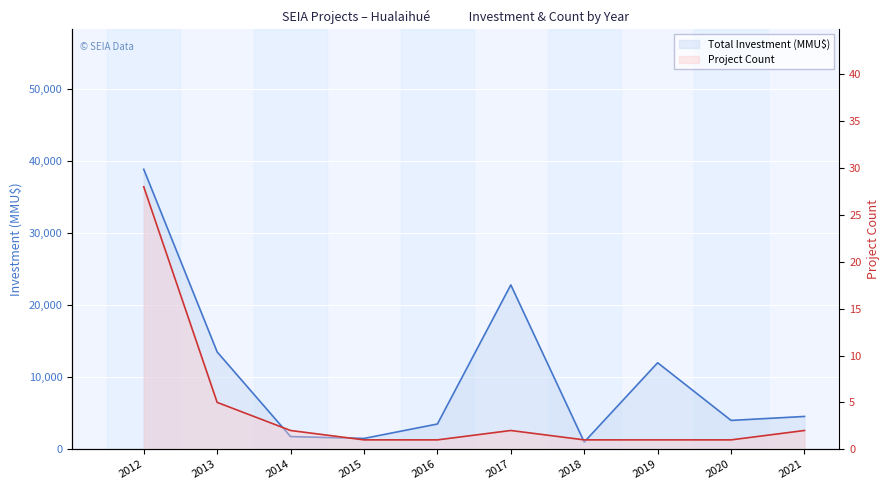

Reading left to right, what are all the values shown in this chart?

Total Investment (MMU$): 2012=38844	2013=13500	2014=1759	2015=1500	2016=3500	2017=22800	2018=1000	2019=12000	2020=4000	2021=4550
Project Count: 2012=28	2013=5	2014=2	2015=1	2016=1	2017=2	2018=1	2019=1	2020=1	2021=2